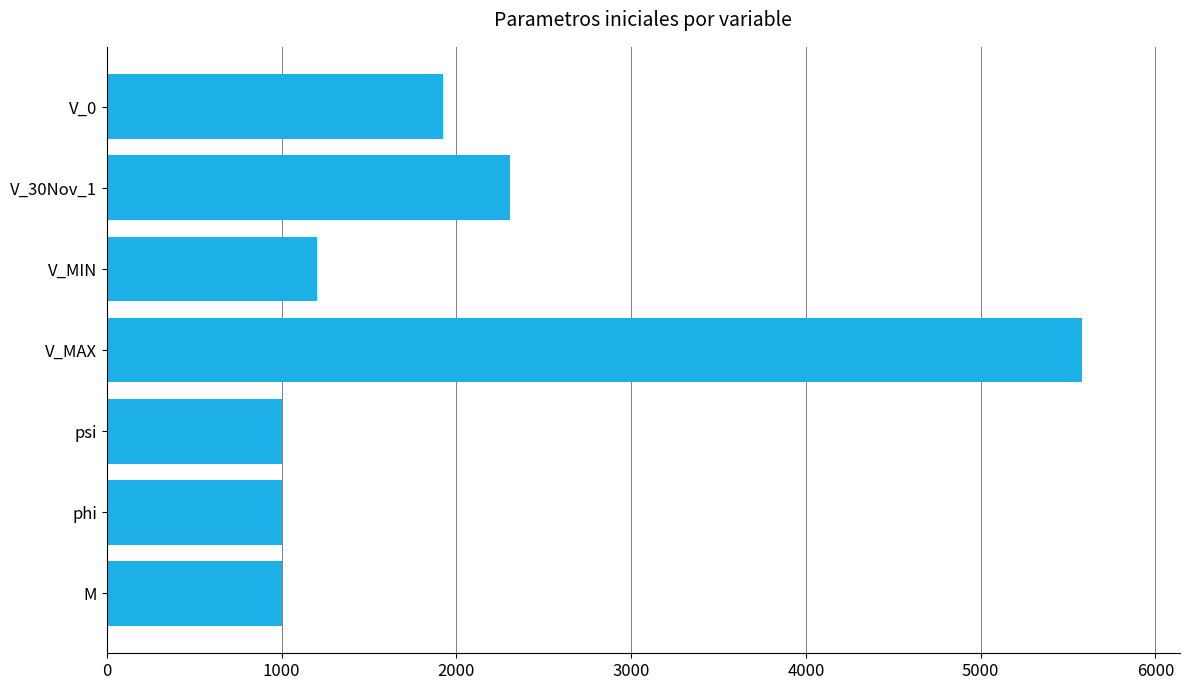

Read the value at phi.

1000